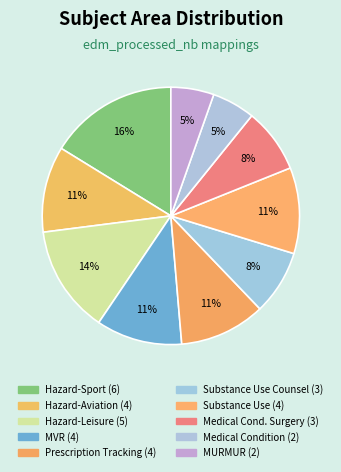

How many slices are in this pie chart?

10